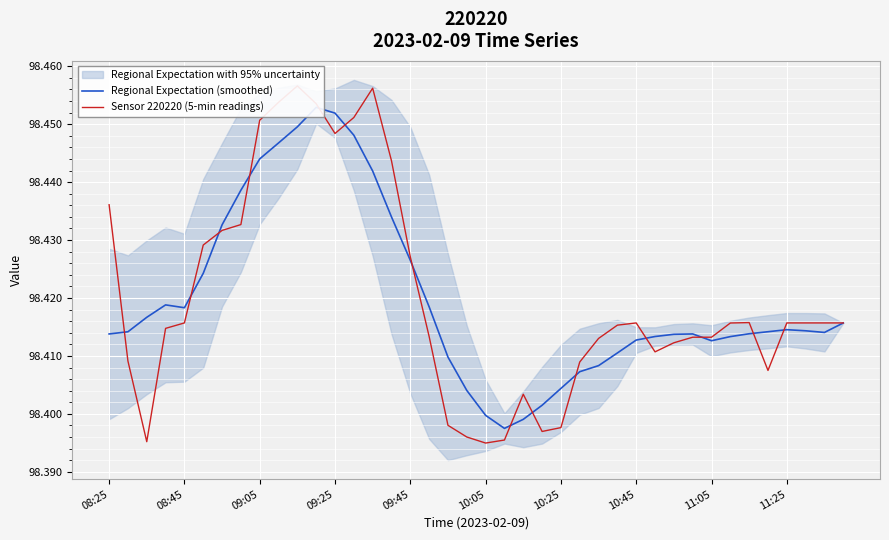

Which series ends up on top after the final intersection of Sensor 220220 (5-min readings) and Regional Expectation (smoothed)?

Sensor 220220 (5-min readings)